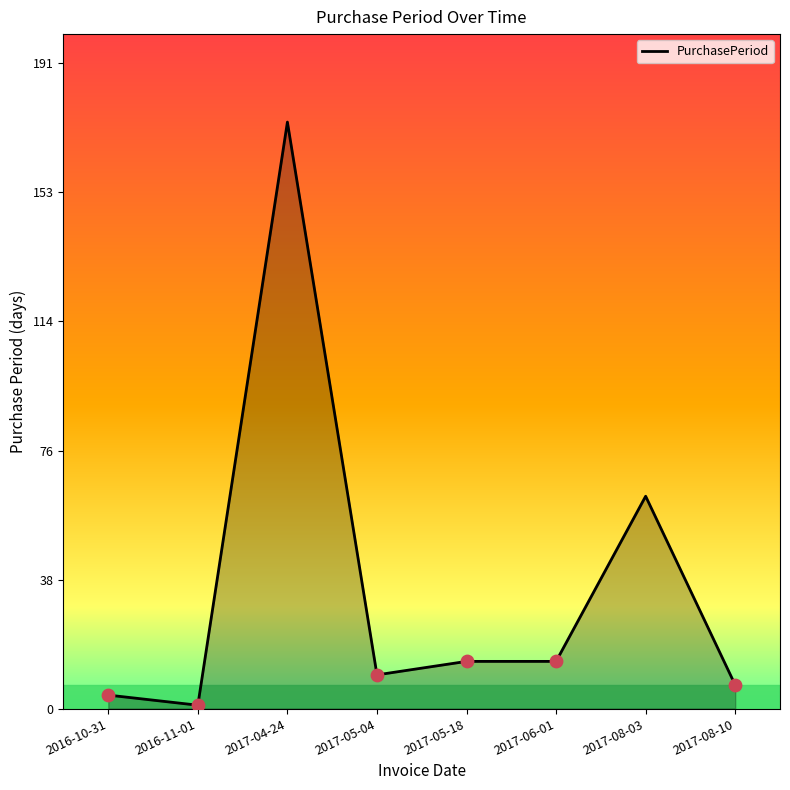

What is the ratio of the value at 2017-06-01 to the value at 2016-11-01?

14.0